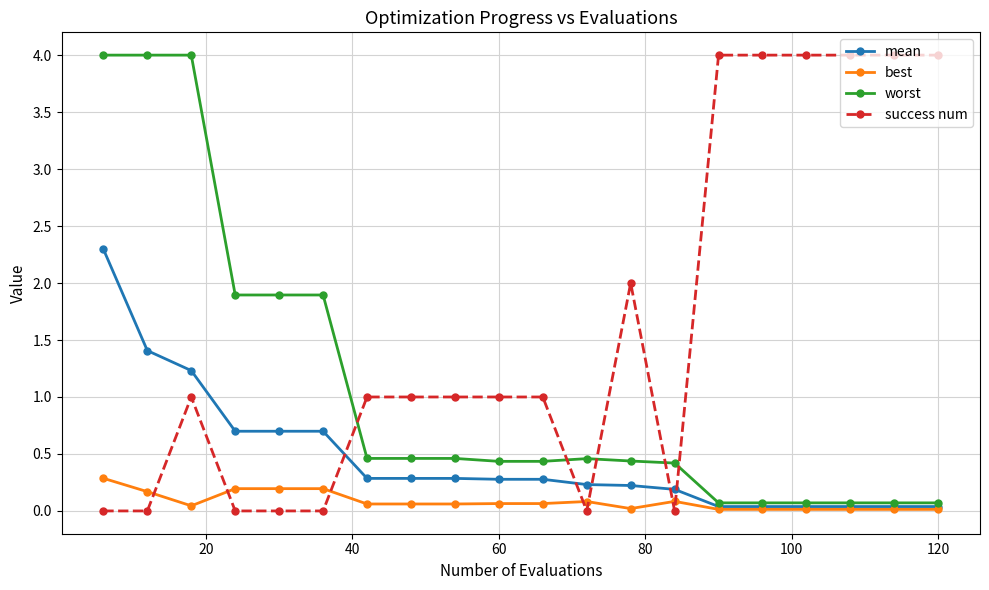

How many times do mean and success num cross each other?

5